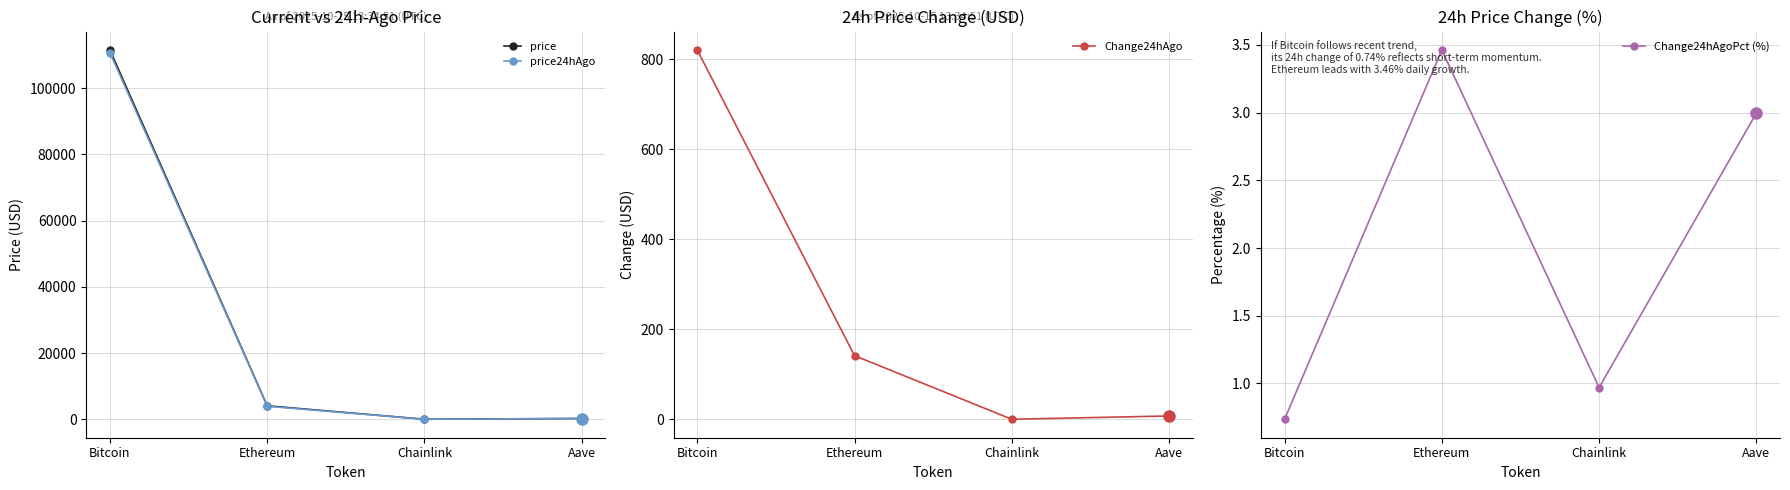

The value of Change24hAgo at Chainlink is 0.2. True or false?

True